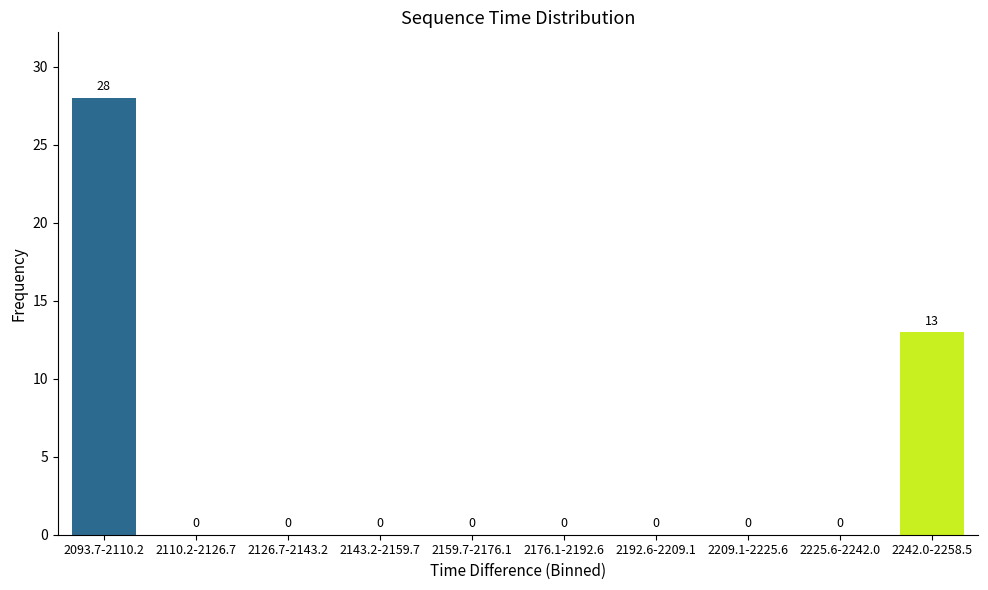

Reading right to left, transcribe all the data shown in this chart.

2242.0-2258.5=13	2225.6-2242.0=0	2209.1-2225.6=0	2192.6-2209.1=0	2176.1-2192.6=0	2159.7-2176.1=0	2143.2-2159.7=0	2126.7-2143.2=0	2110.2-2126.7=0	2093.7-2110.2=28